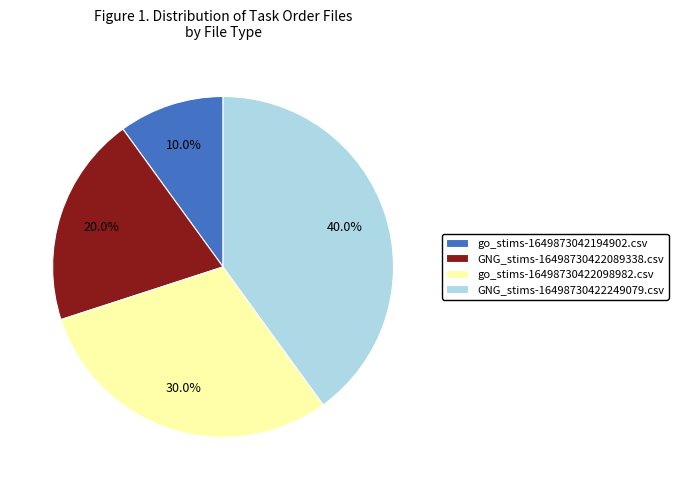

How many segments does this pie chart have?

4